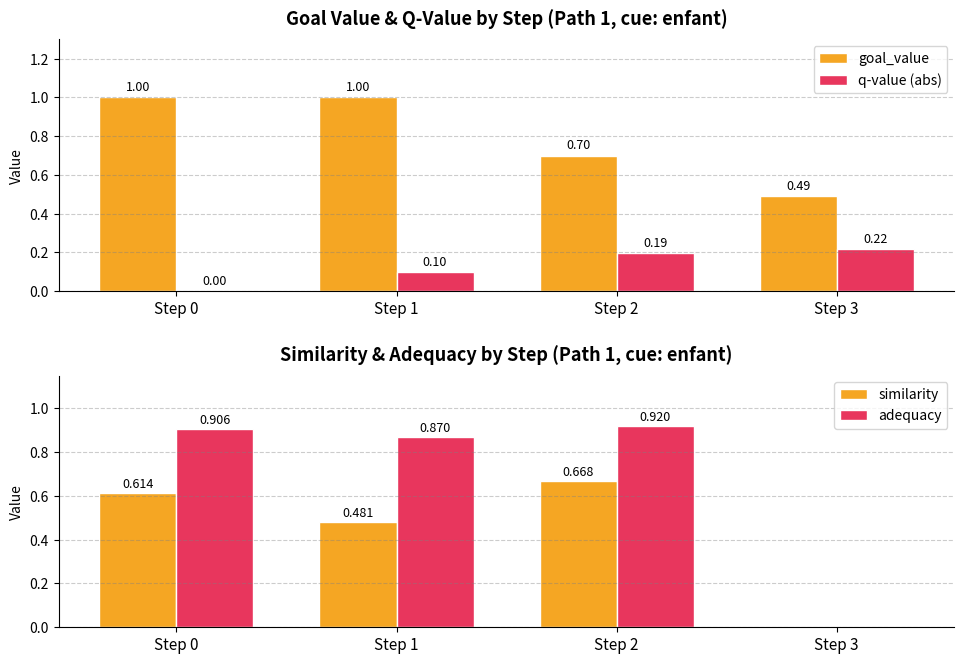

Is it true that q-value (abs) equals 0.0 at Step 1?

False